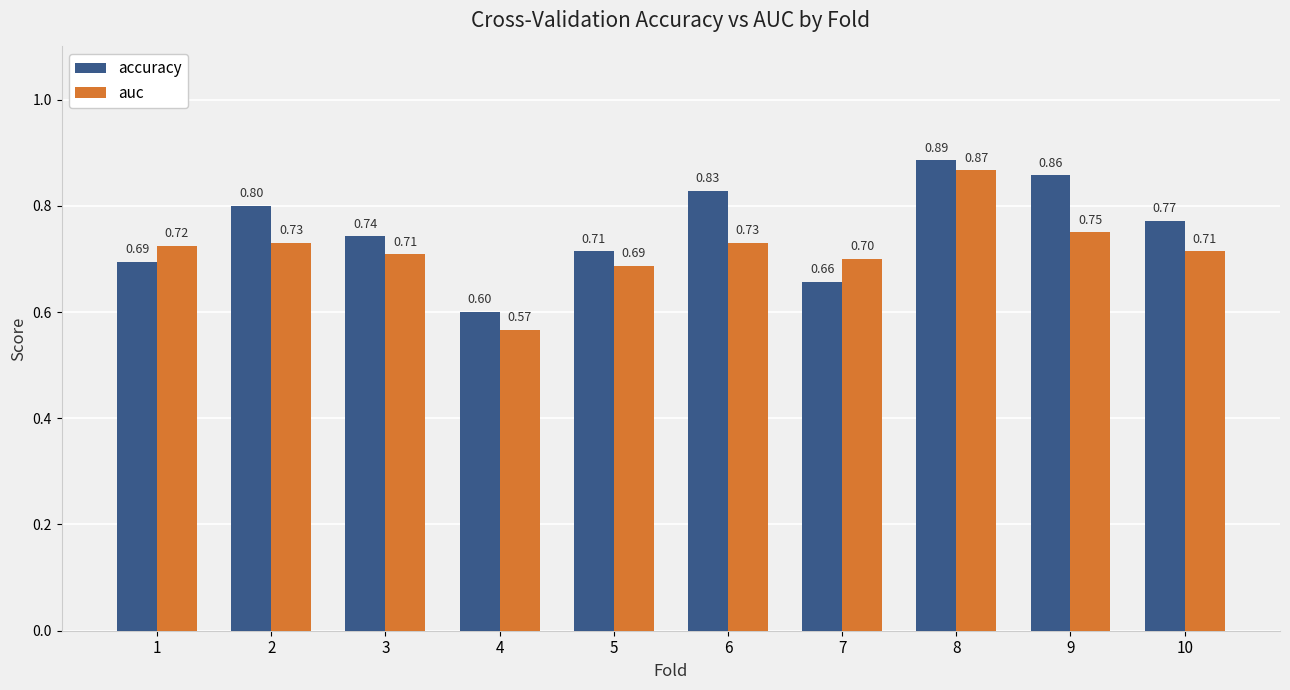

Are the bars horizontal?

No